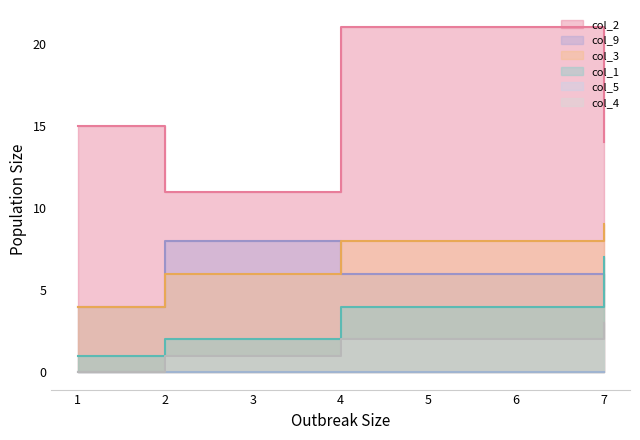

What is the difference between the col_9 values at 4 and 1?

2